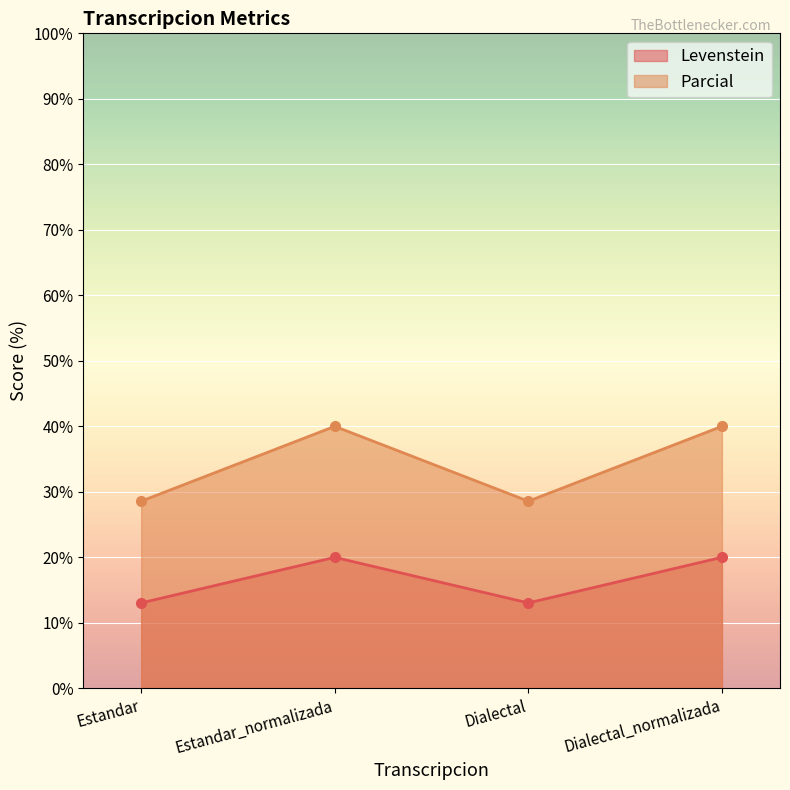

Which category has the highest value across all series?

Estandar_normalizada